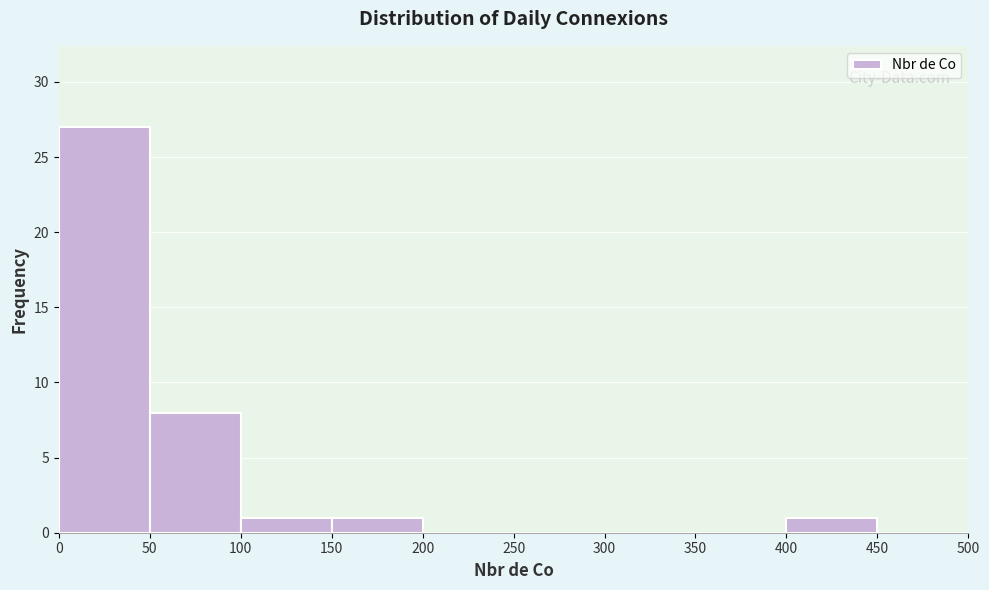

Reading left to right, transcribe this chart: for each bar, give the range it covers on the x-axis and its height. The values are not printed on the chart, so give them approximately, as read against the axis.

0 to 50: 27
50 to 100: 8
100 to 150: 1
150 to 200: 1
200 to 250: 0
250 to 300: 0
300 to 350: 0
350 to 400: 0
400 to 450: 1
450 to 500: 0